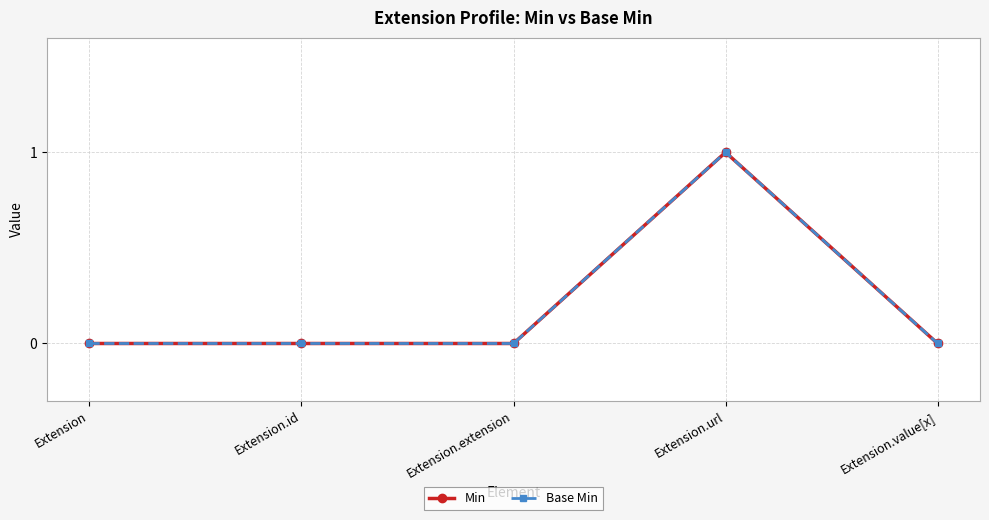

At how many categories does at least one series exceed 0?

1